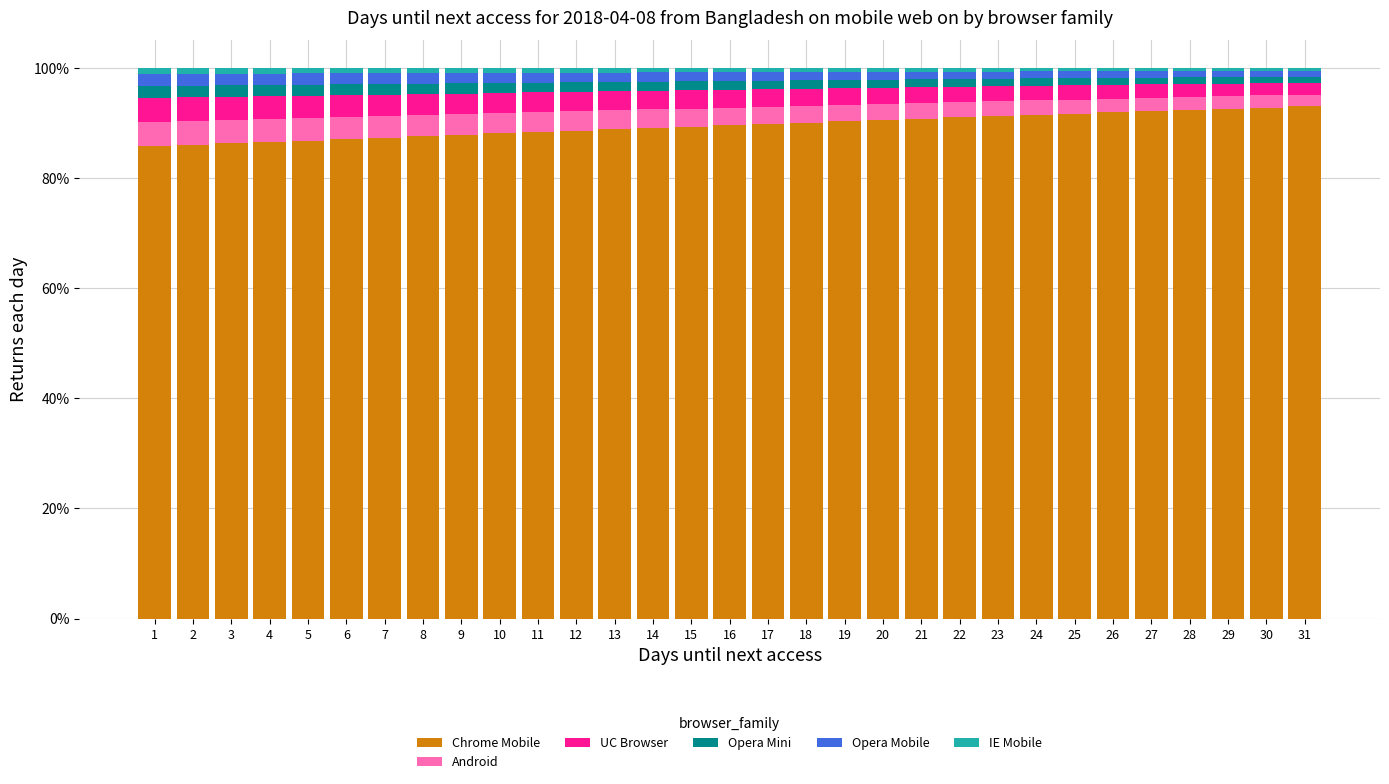

What is the lowest value of the Chrome Mobile series?

85.8